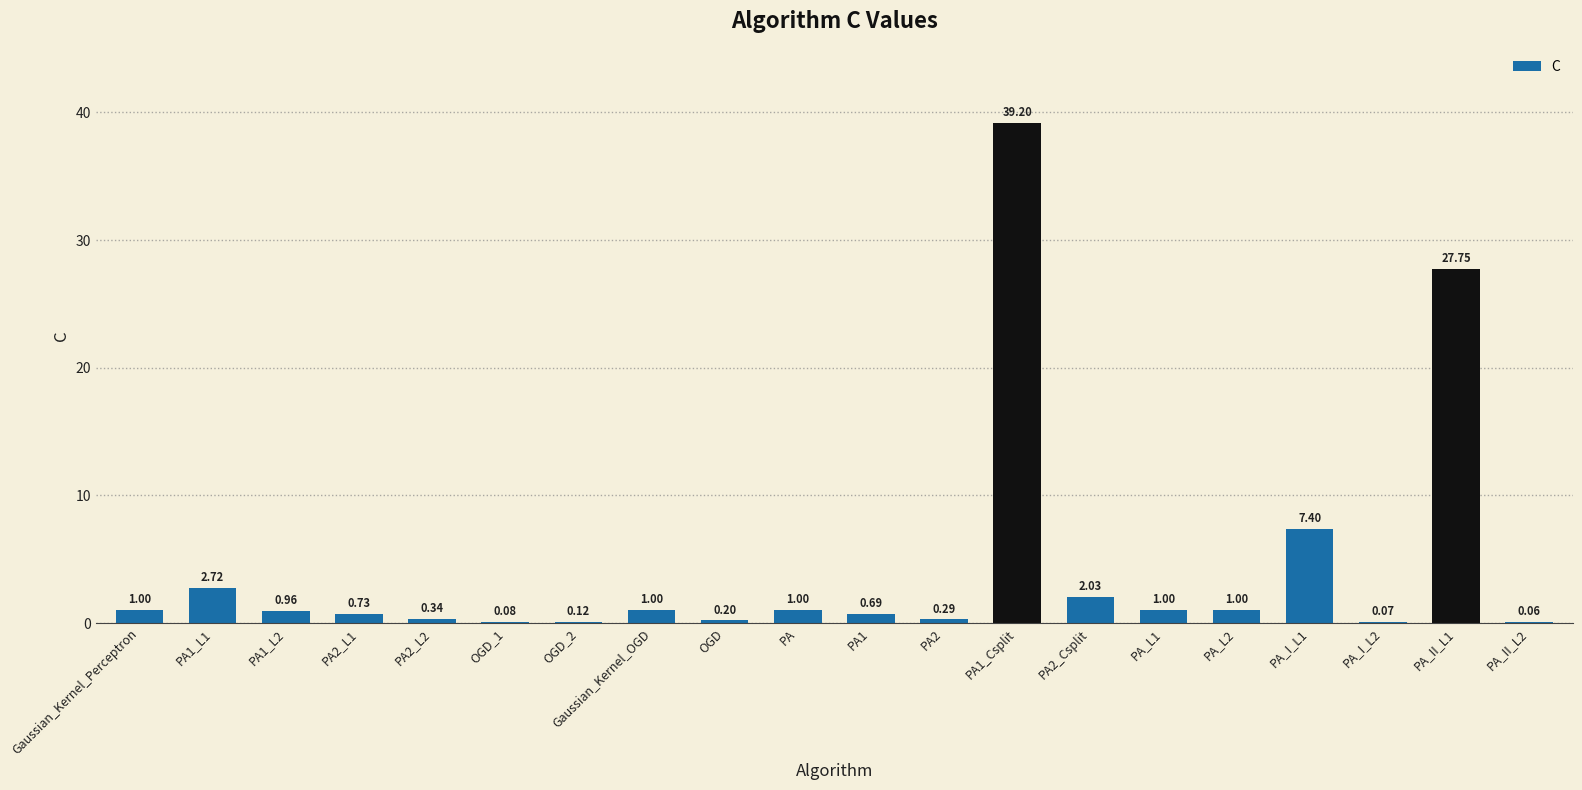

Which has a higher value, PA_I_L2 or PA1_L2?

PA1_L2